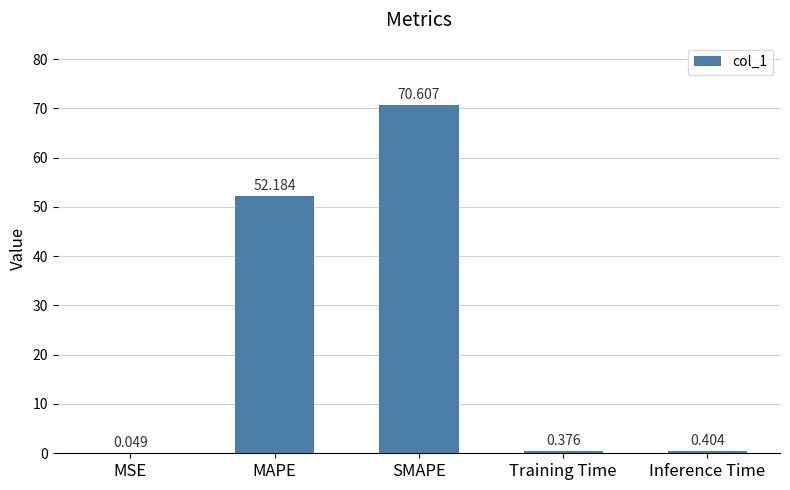

What is the change in value from MSE to Training Time?

+0.3